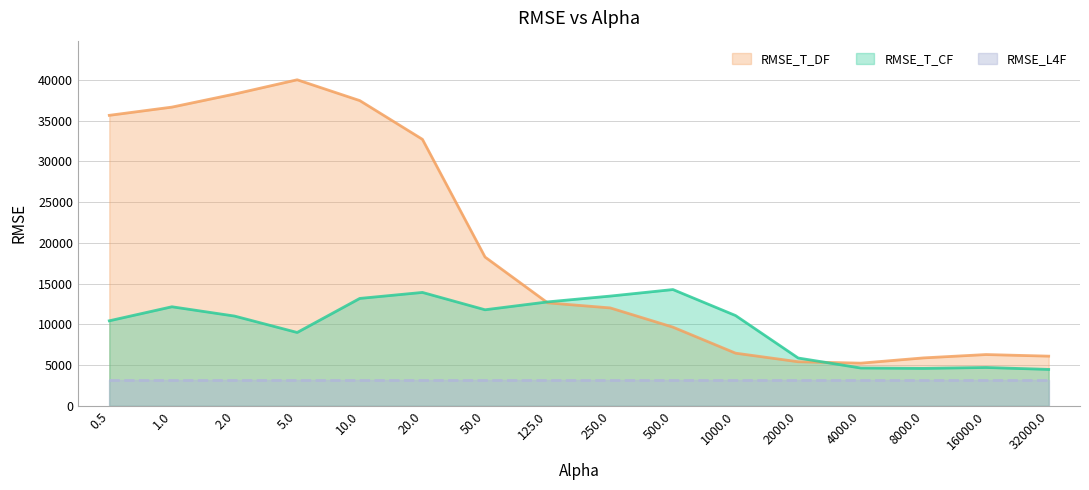

What is the label of the 2nd point from the right?

16000.0